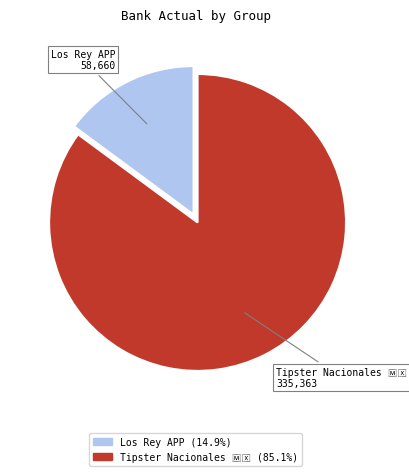

Is there a majority slice in this chart?

Yes